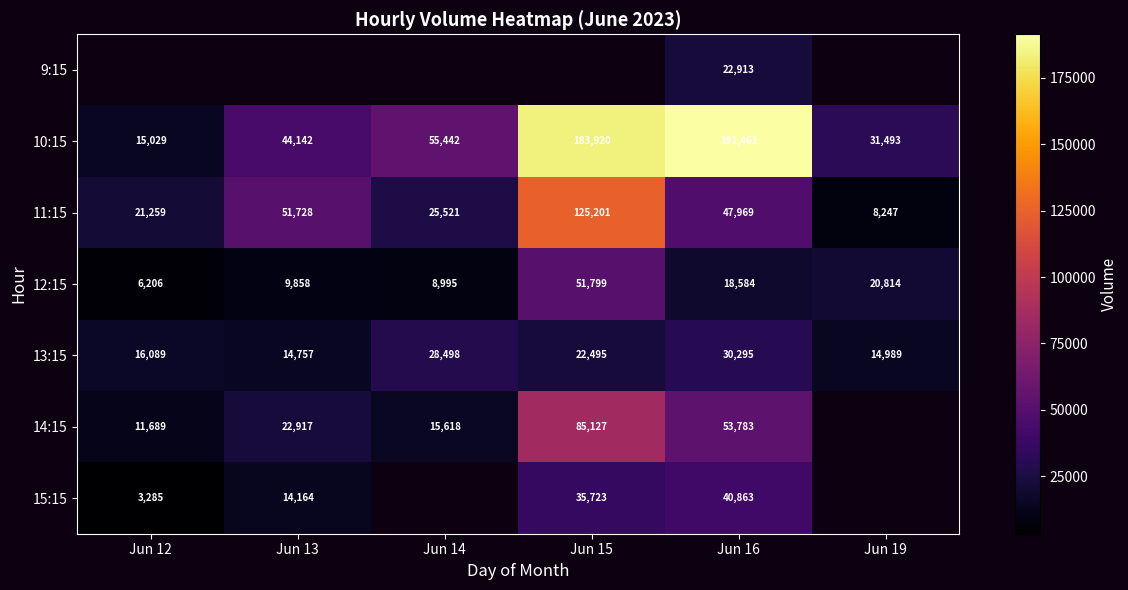

The 13:15 series shows 28498 at Jun 14. True or false?

True